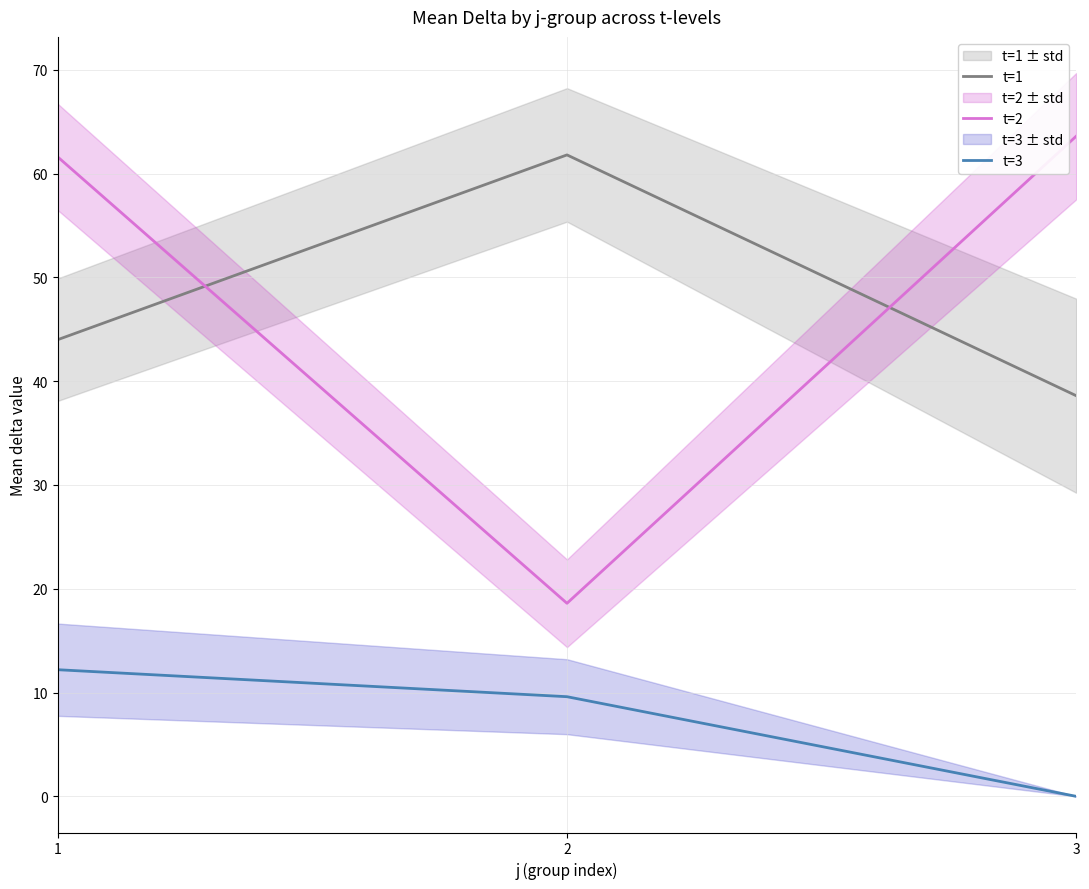

What is the sum of all t=3 values?

21.8